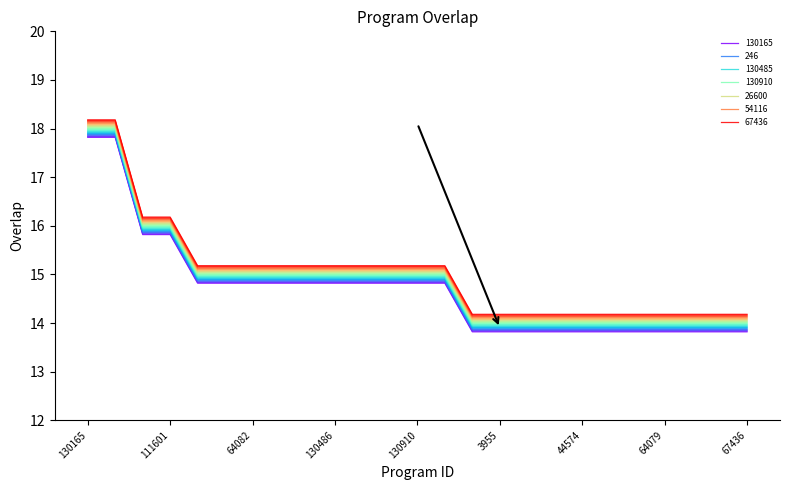

How many lines are shown in the chart?

25